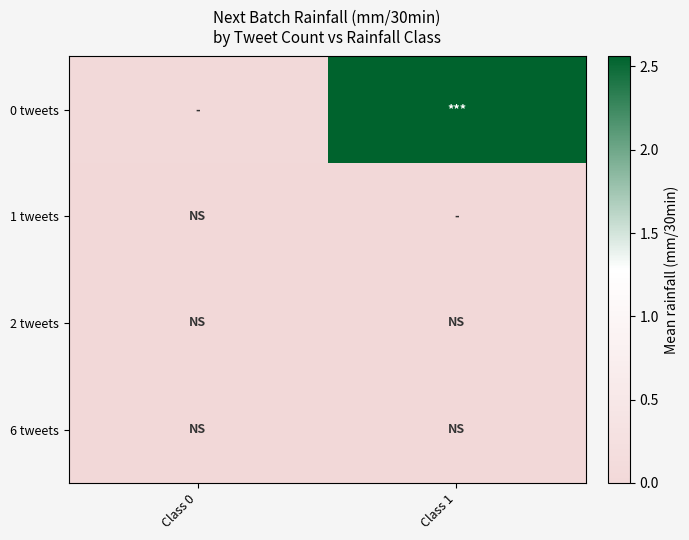

Which category has the highest value across all series?

Class 1